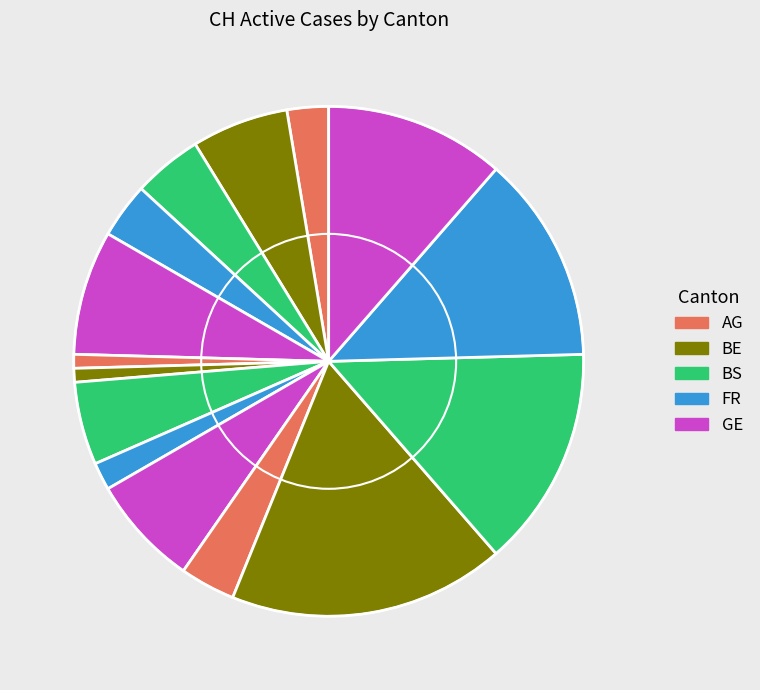

How many slices are in this pie chart?

15